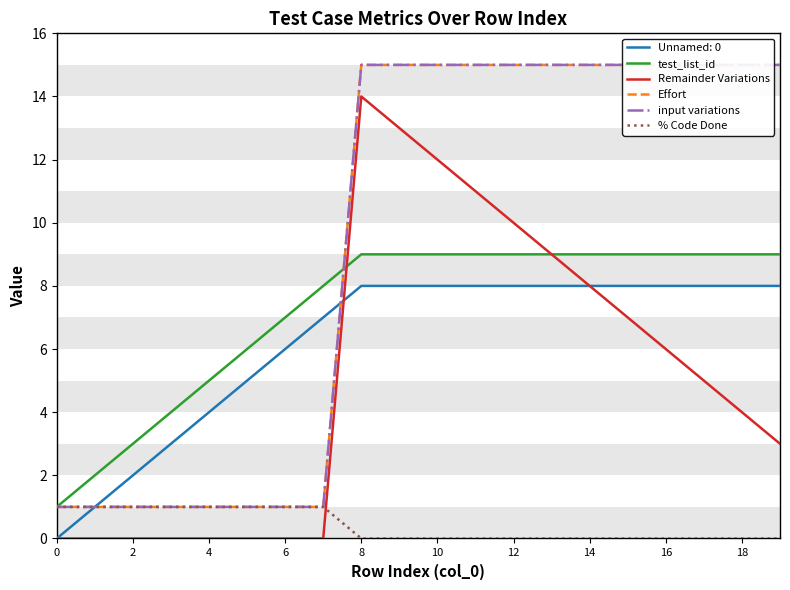

What is the approximate value of test_list_id at 19?

9